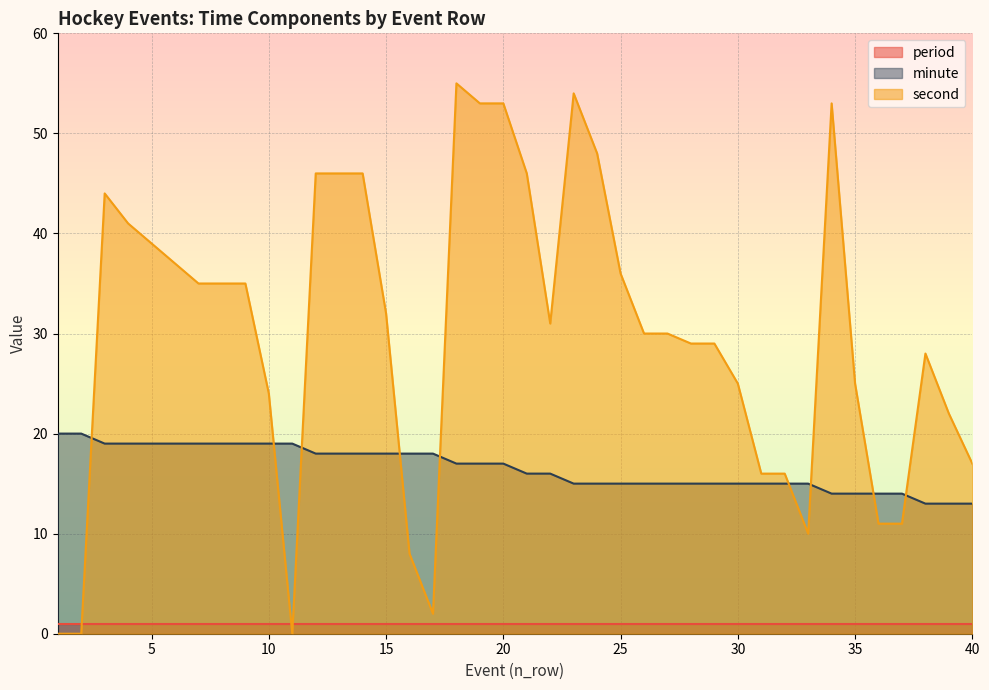

True or false: second has more than 1 interior local peaks.

True